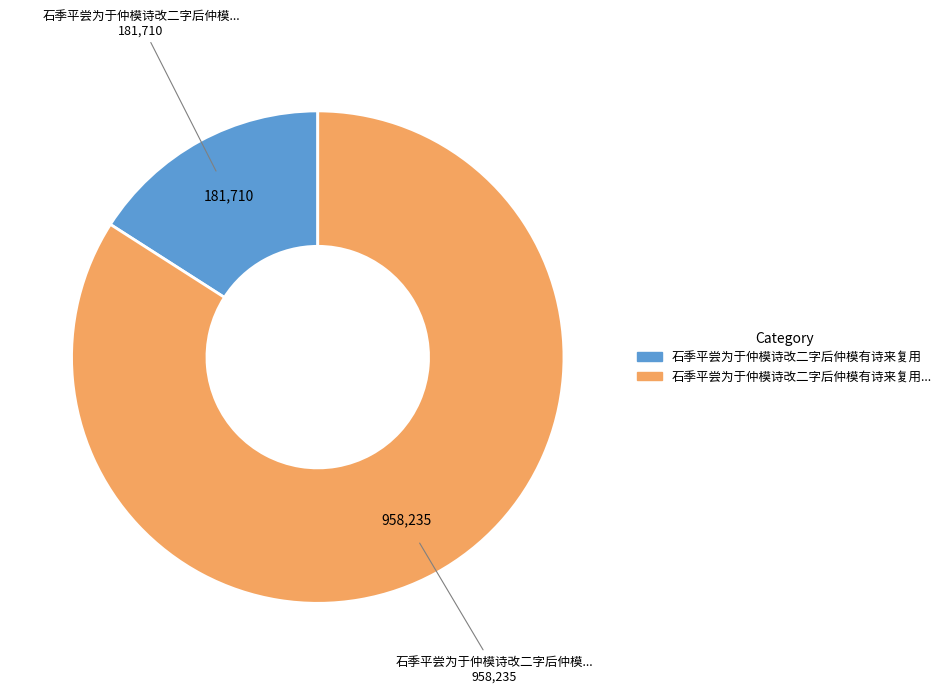

Count the number of slices in the pie.

2